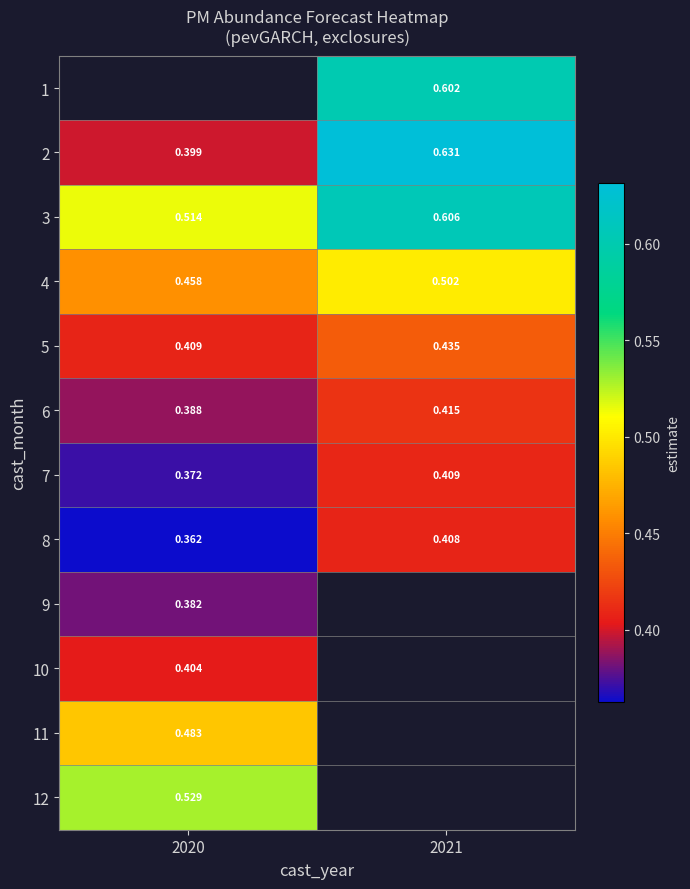

Is the value of 6 at 2020 greater than the value of 5 at 2021?

No